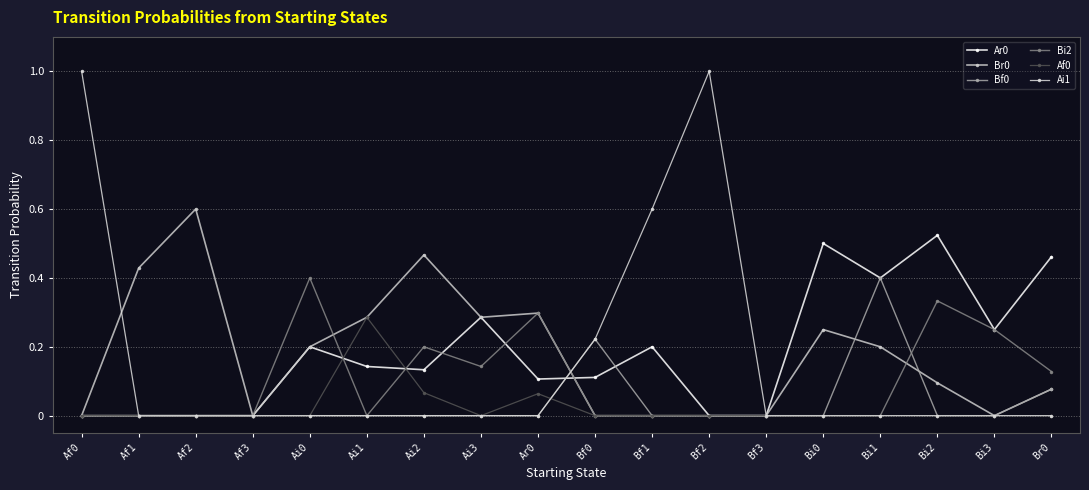

How many data points does each series have?

18